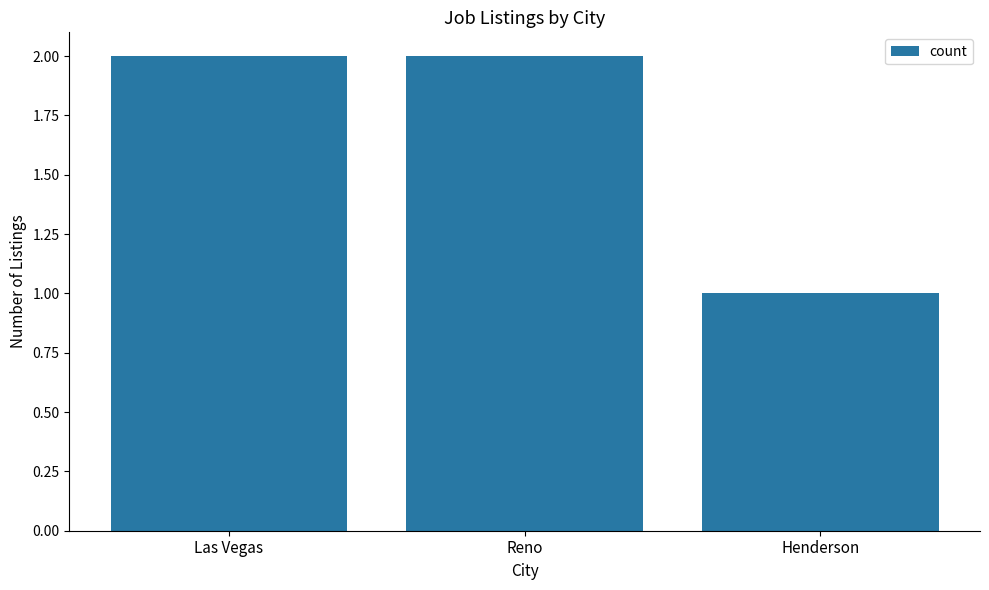

Count the values in the range 1 to 2.

3